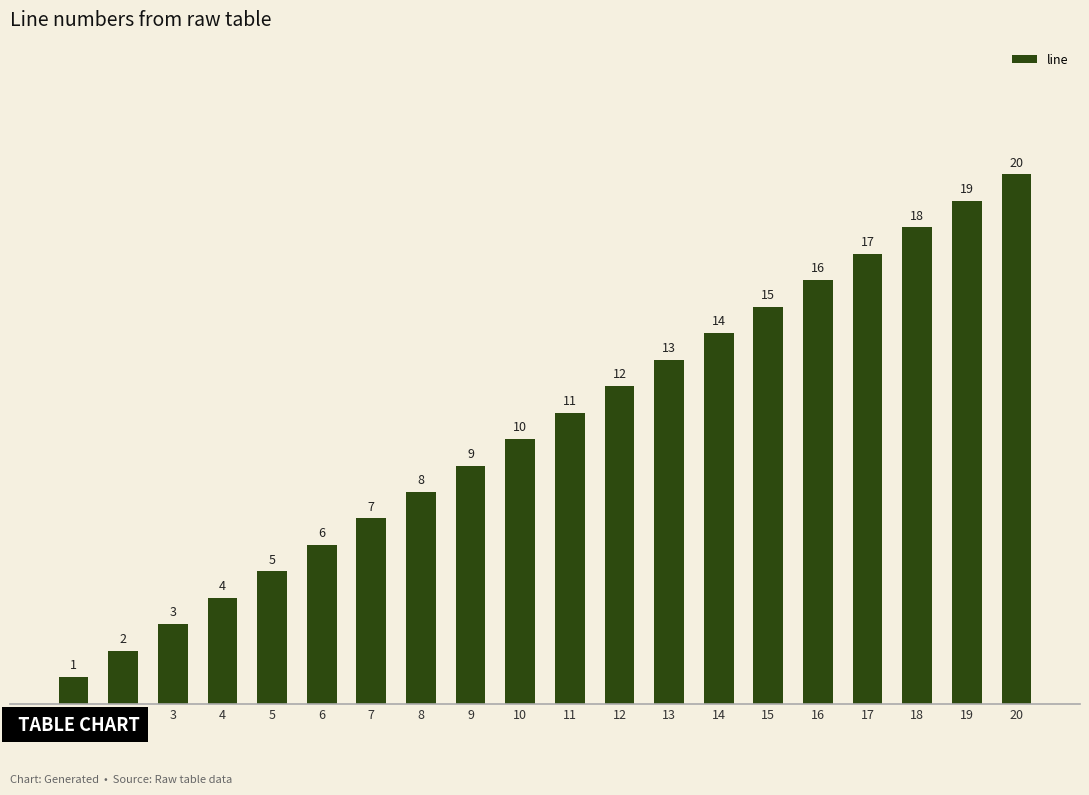

At which label is the value closest to 10?

10